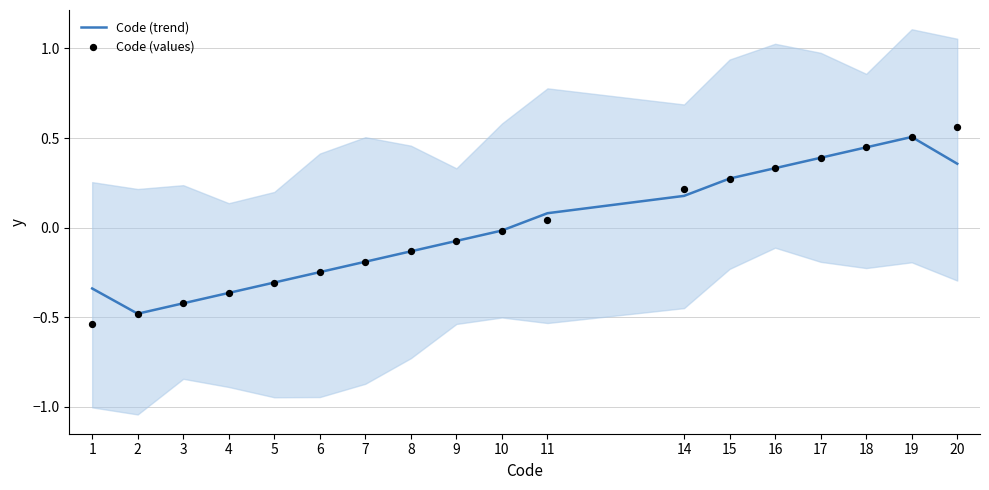

Which series has the largest Y range (max minus min)?

Code (values)